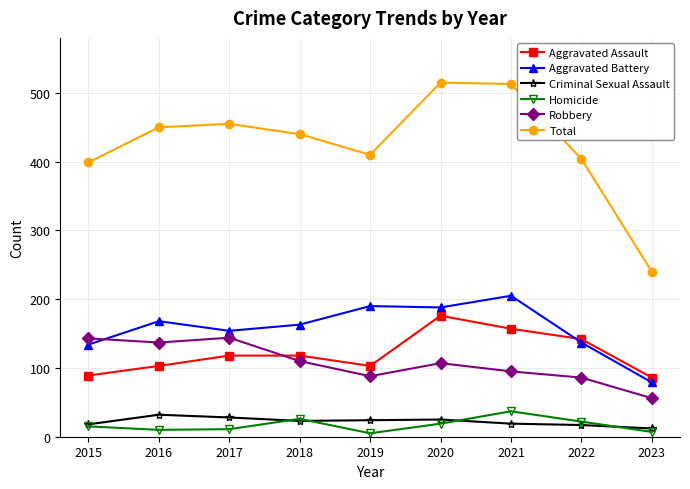

Which category has the lowest value in the Total series?

2023